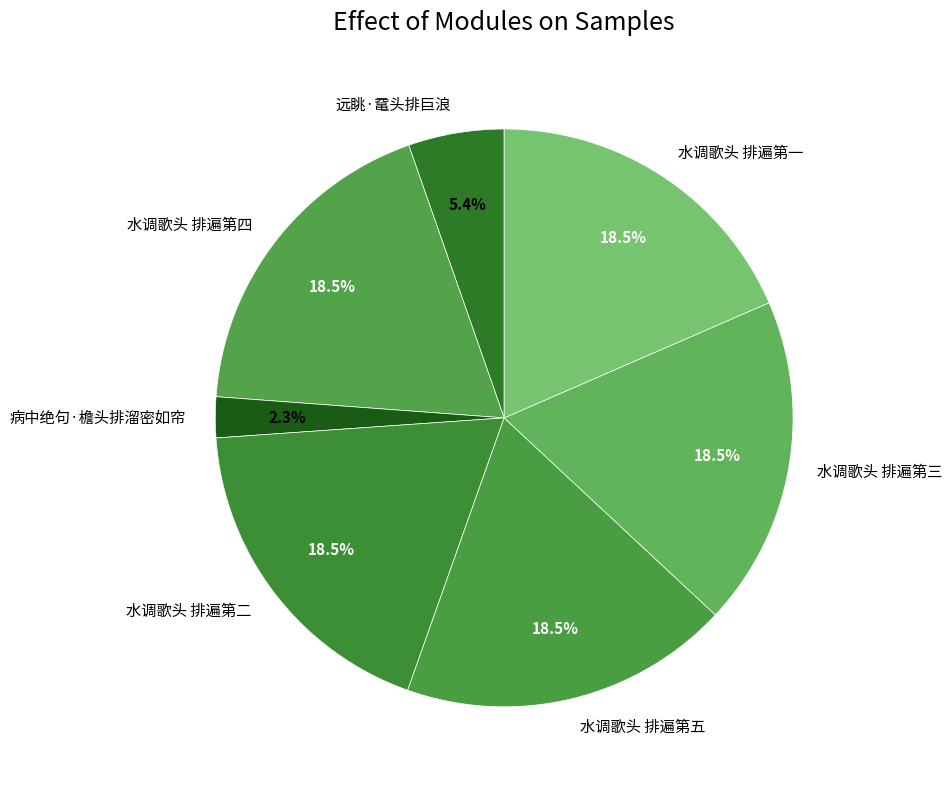

What percentage is the 病中绝句·檐头排溜密如帘 slice, to the nearest percent?

2%